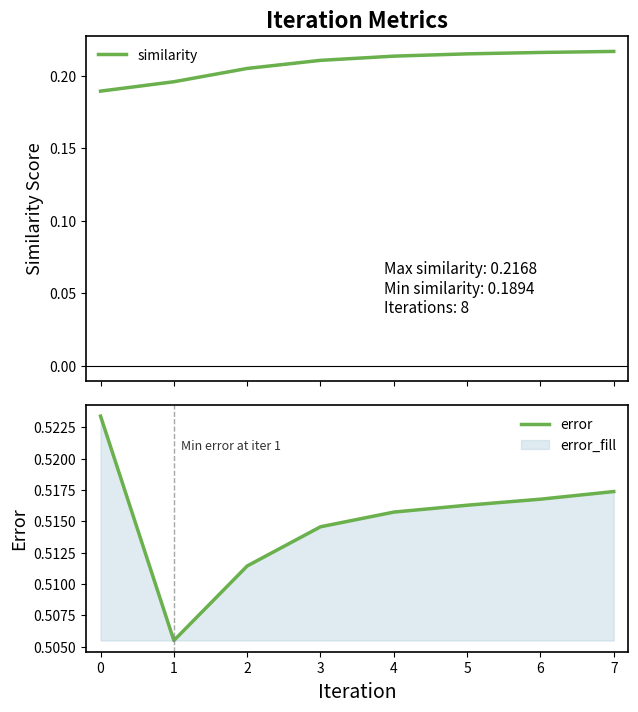

True or false: error has a value of 0.8 at 2.

False